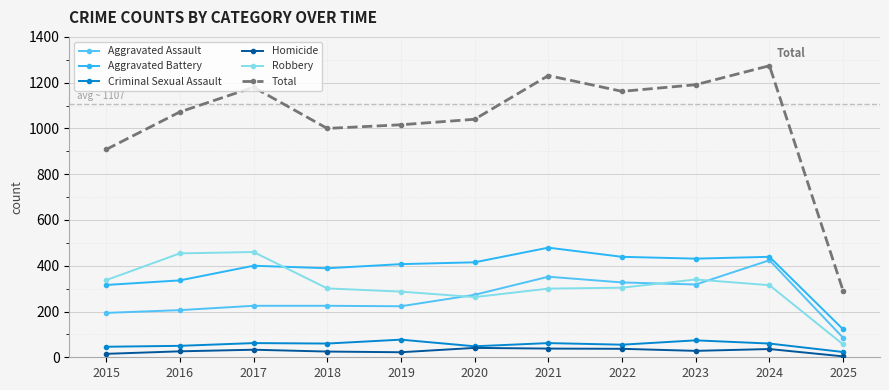

True or false: Homicide has more than 2 interior local peaks.

True